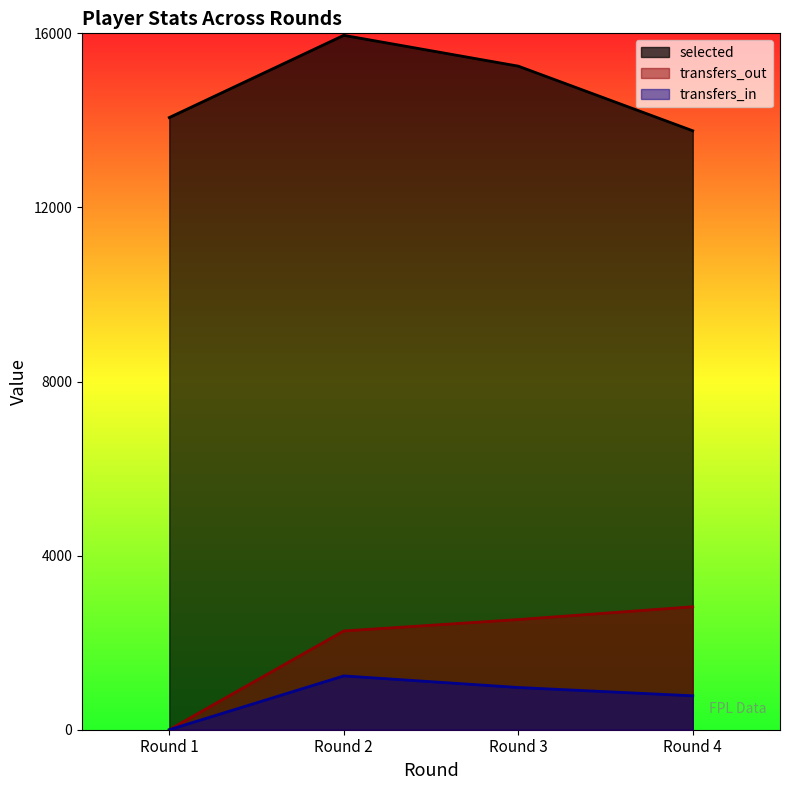

True or false: selected and transfers_in intersect in this chart.

False